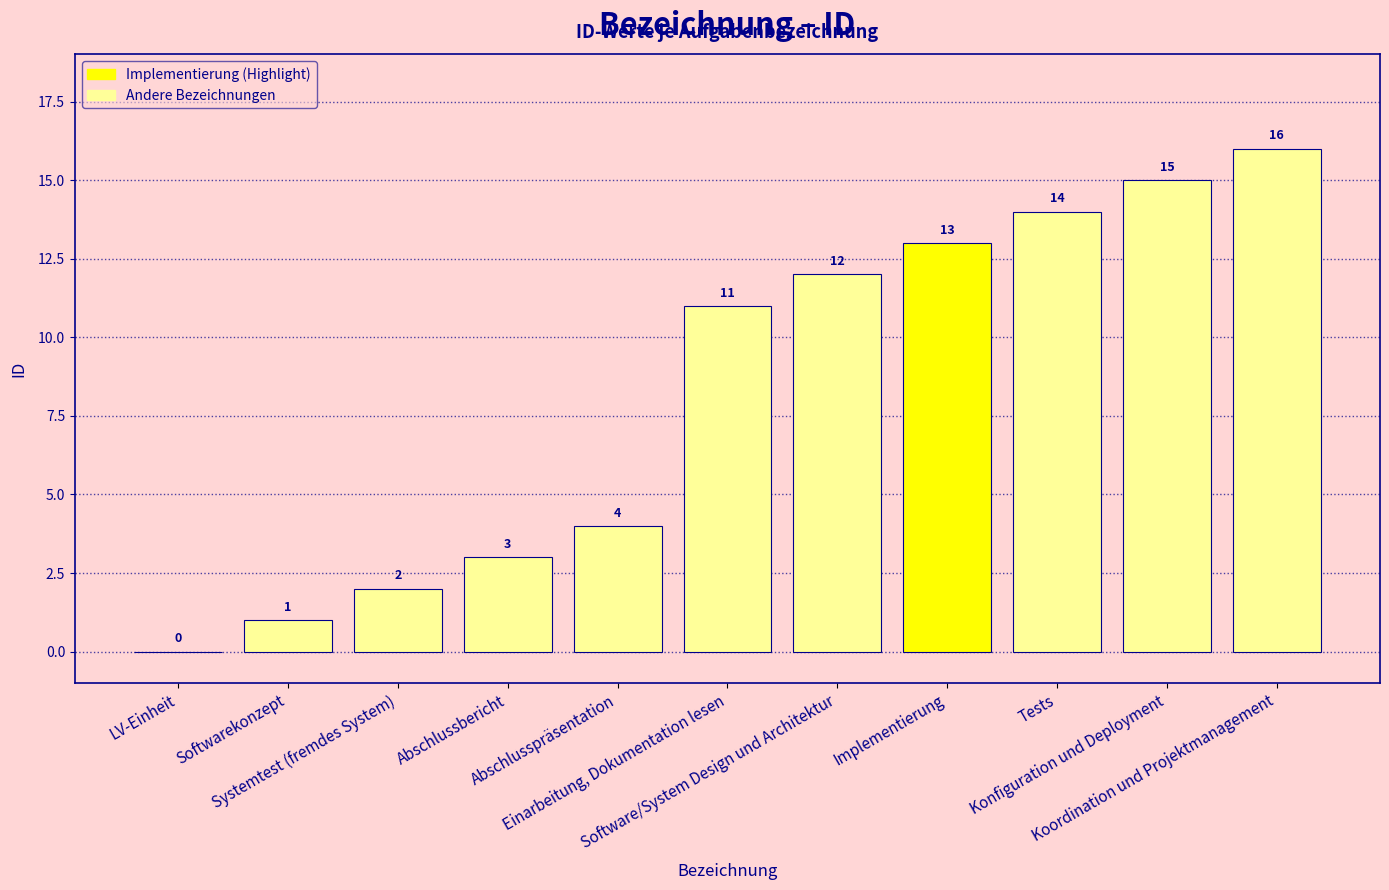

What is the ratio of the value at Konfiguration und Deployment to the value at Koordination und Projektmanagement?

0.9